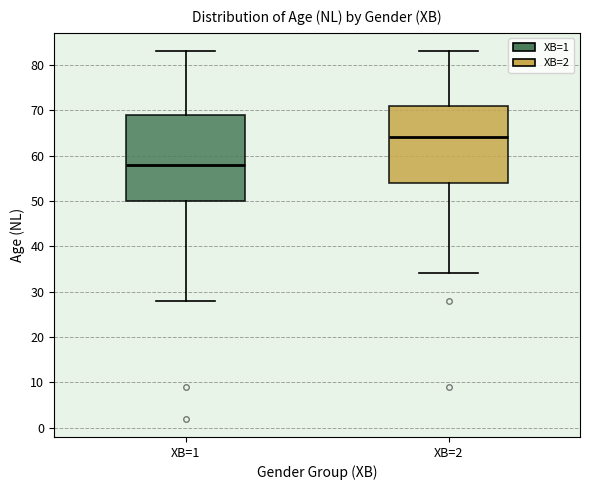

Comparing the boxes themselves (not the whiskers), which one is the tallest?

XB=1